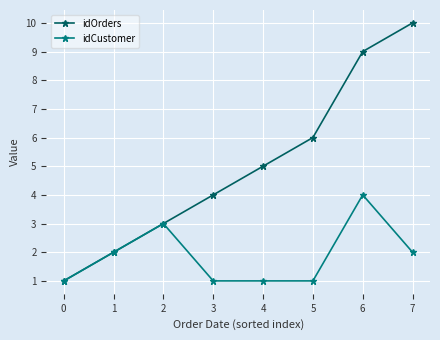

At which label does idCustomer reach its peak?

6